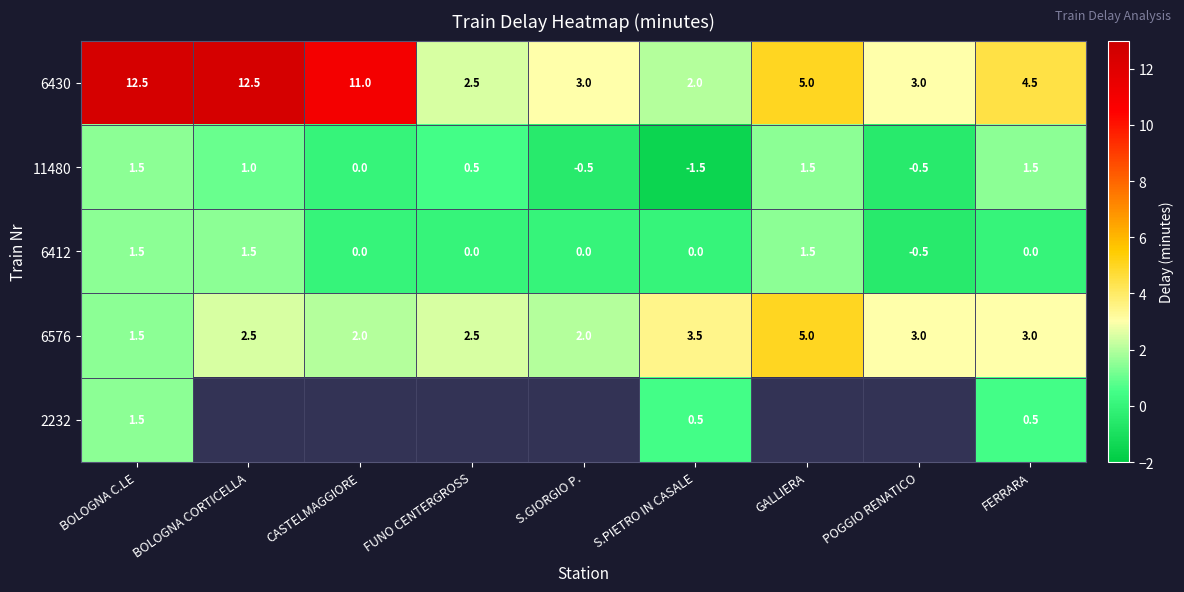

At which label does 6576 reach its peak?

GALLIERA